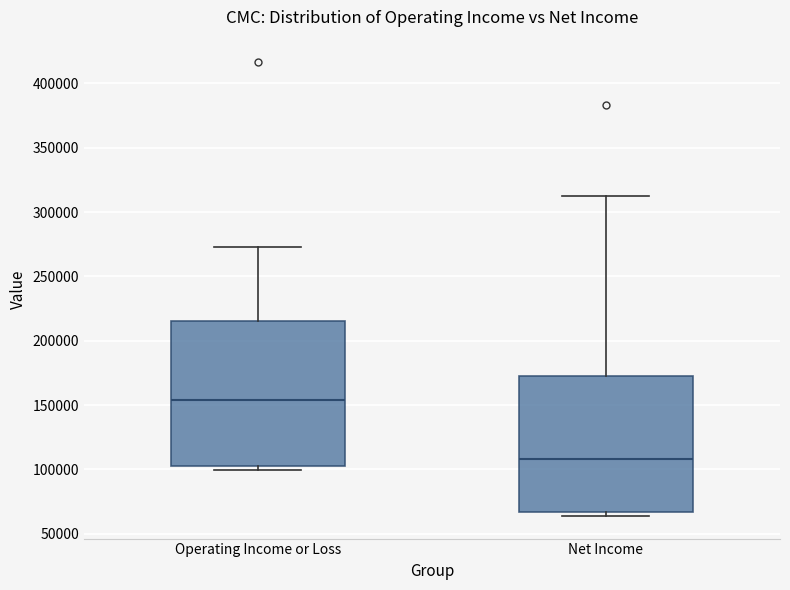

Where is the lower edge of the box for Net Income on the y-axis? The values are not printed on the chart, so give them approximately, as read against the axis.

65000